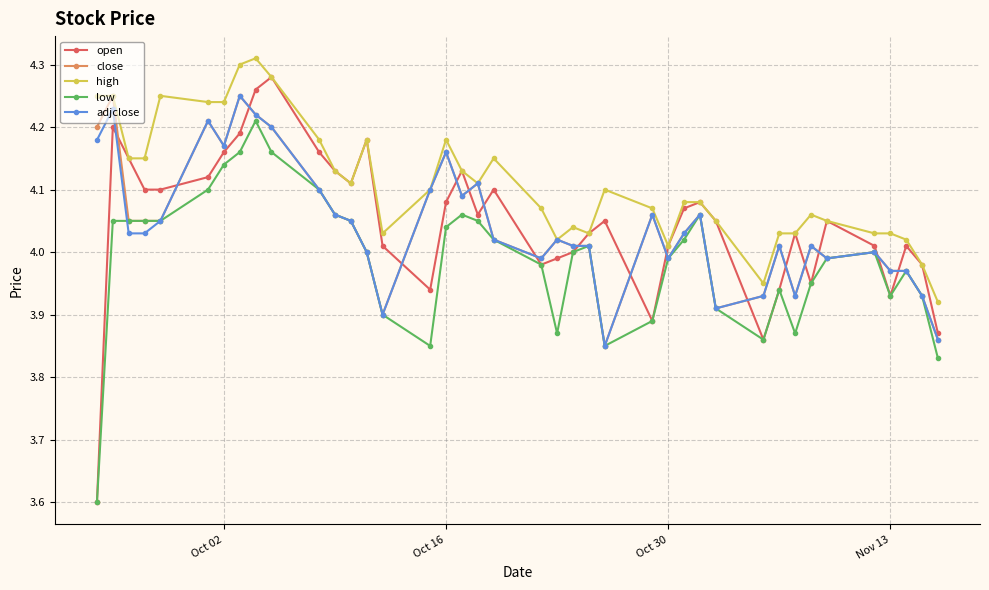

Which series has the largest range (max minus min)?

open